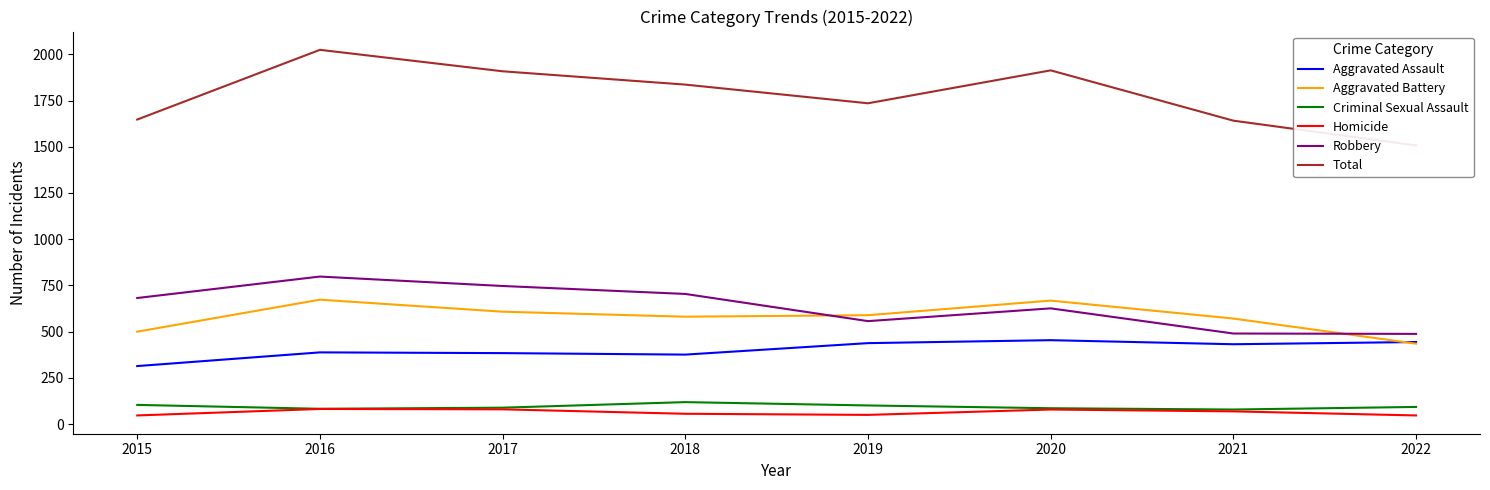

Where does the Robbery series first go above 682?

2016